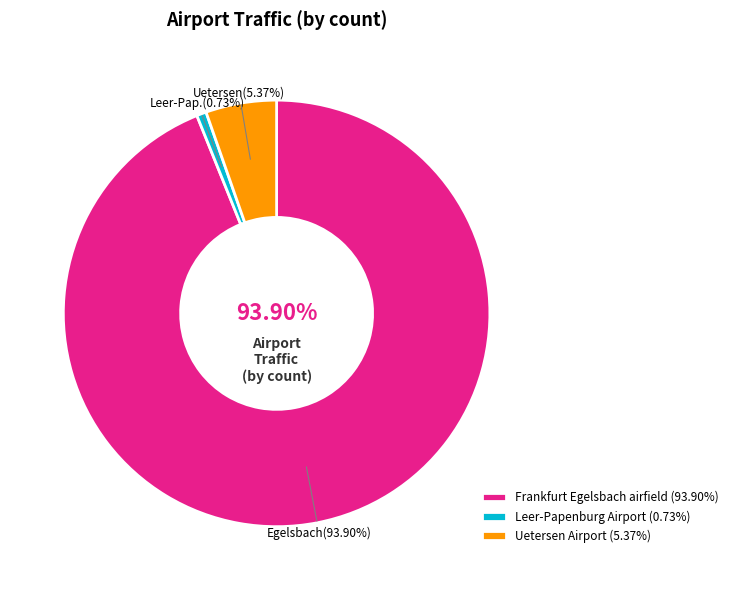

To the nearest percent, what is the combined percentage of Frankfurt Egelsbach airfield and Uetersen Airport?

99%